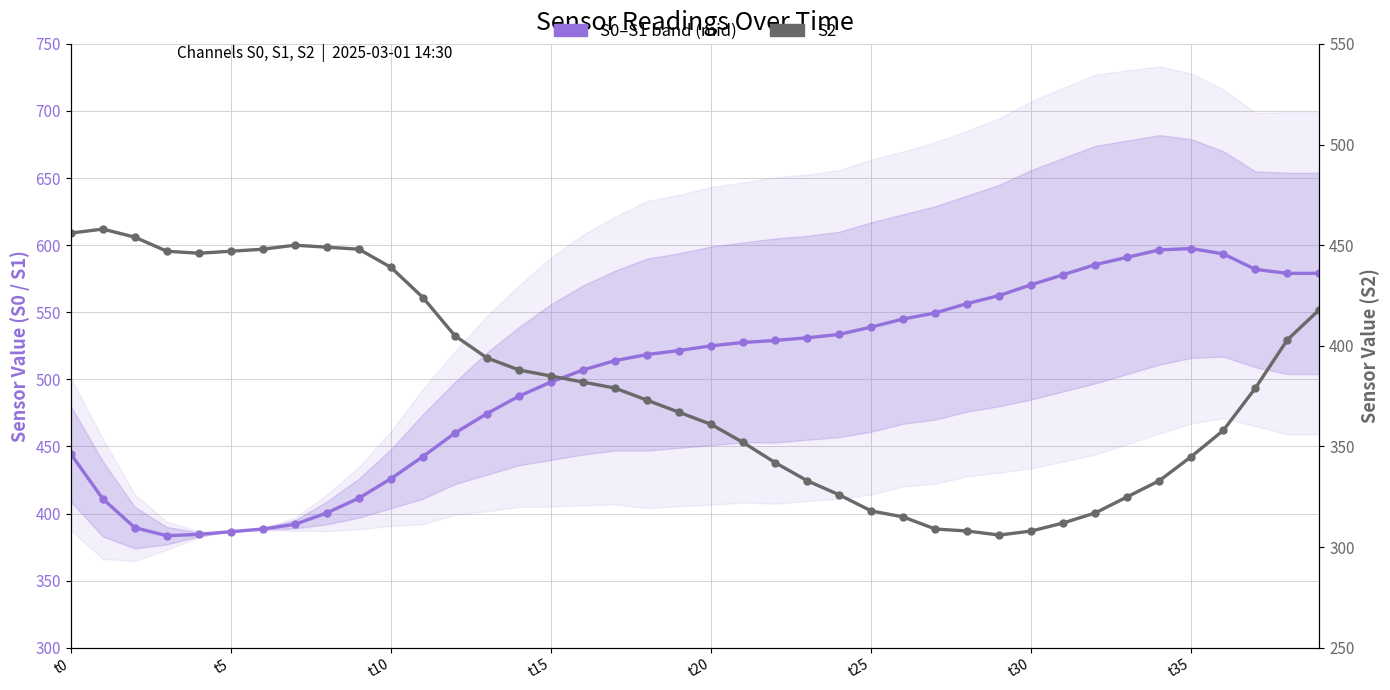

Which category has the lowest value across all series?

29